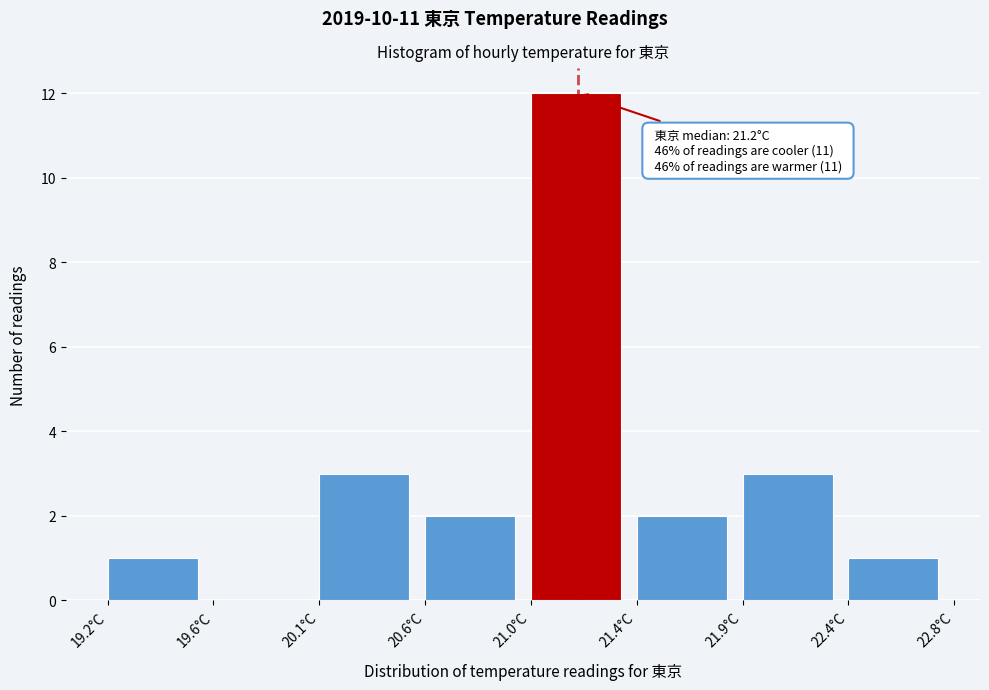

Reading right to left, transcribe all the data shown in this chart.

22.4°C=1	21.9°C=3	21.4°C=2	21.0°C=12	20.6°C=2	20.1°C=3	19.6°C=0	19.2°C=1